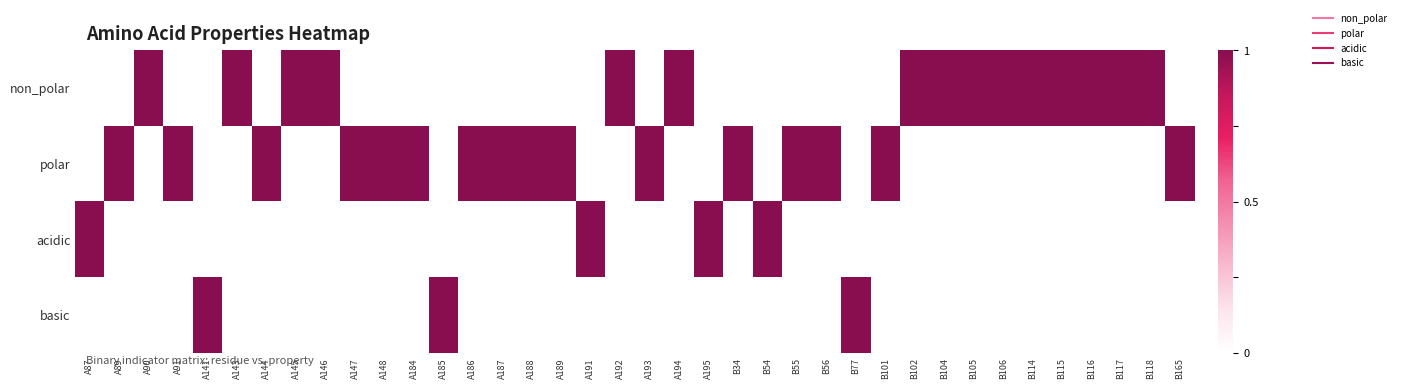

Which has a higher value, B55 or A184?

B55